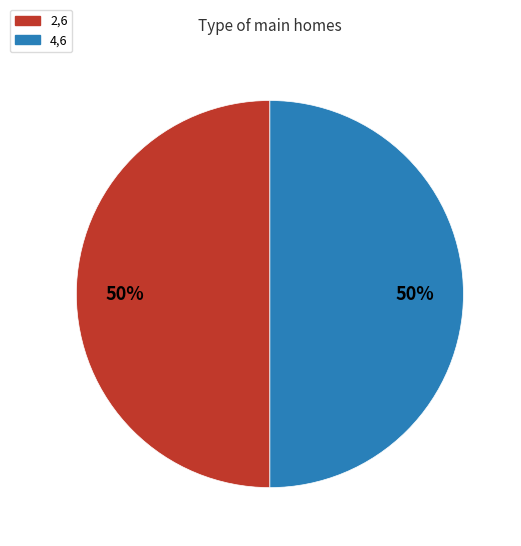

The 4,6 slice represents 50% of the pie. True or false?

True